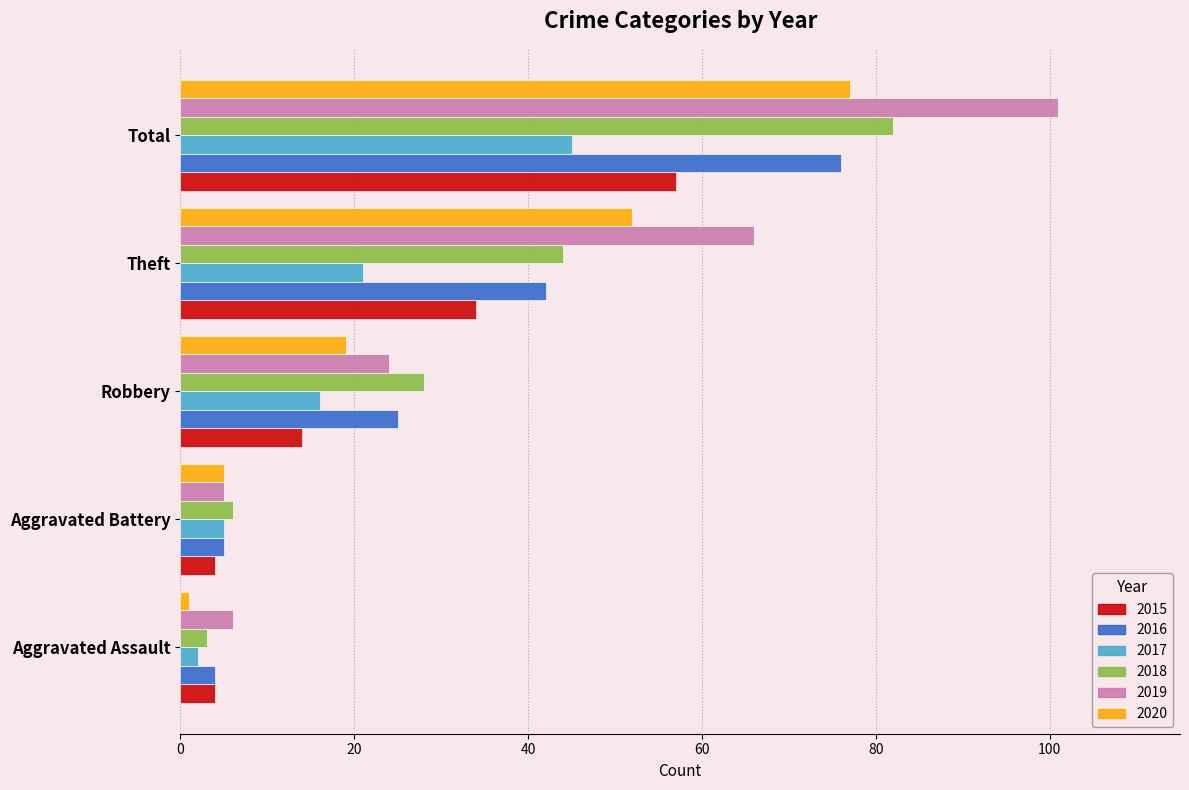

Which series changed the most between Aggravated Assault and Aggravated Battery?

2020